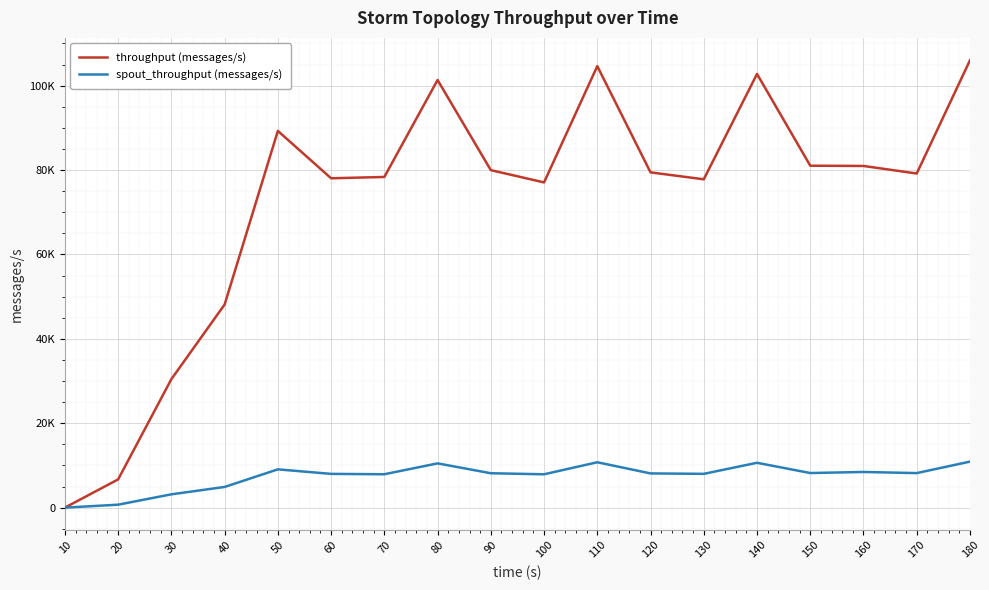

The throughput (messages/s) series shows 10535 at 30. True or false?

False